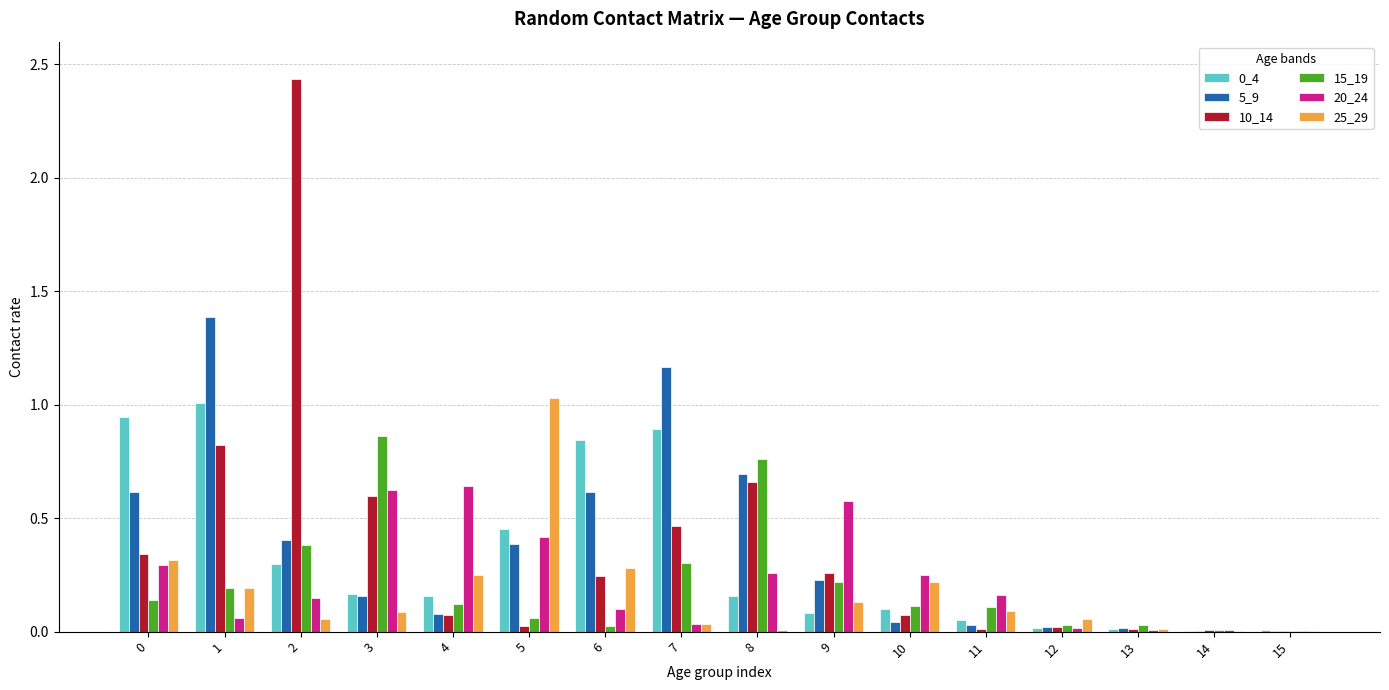

Which series changed the most between 0 and 2?

10_14